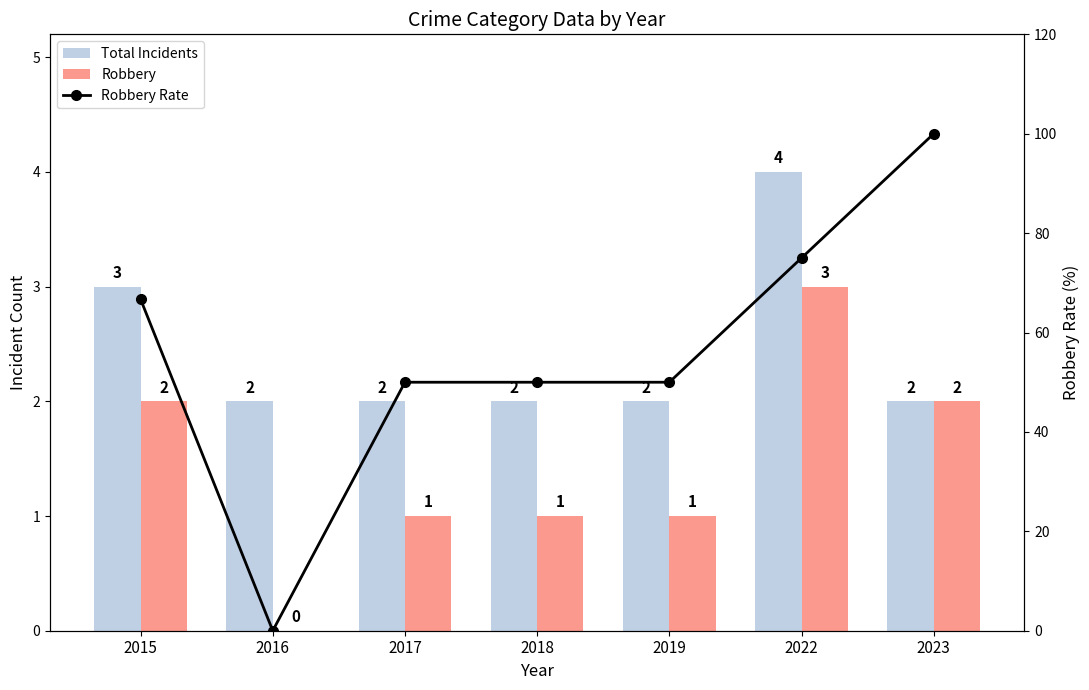

Does the chart contain any negative values?

No